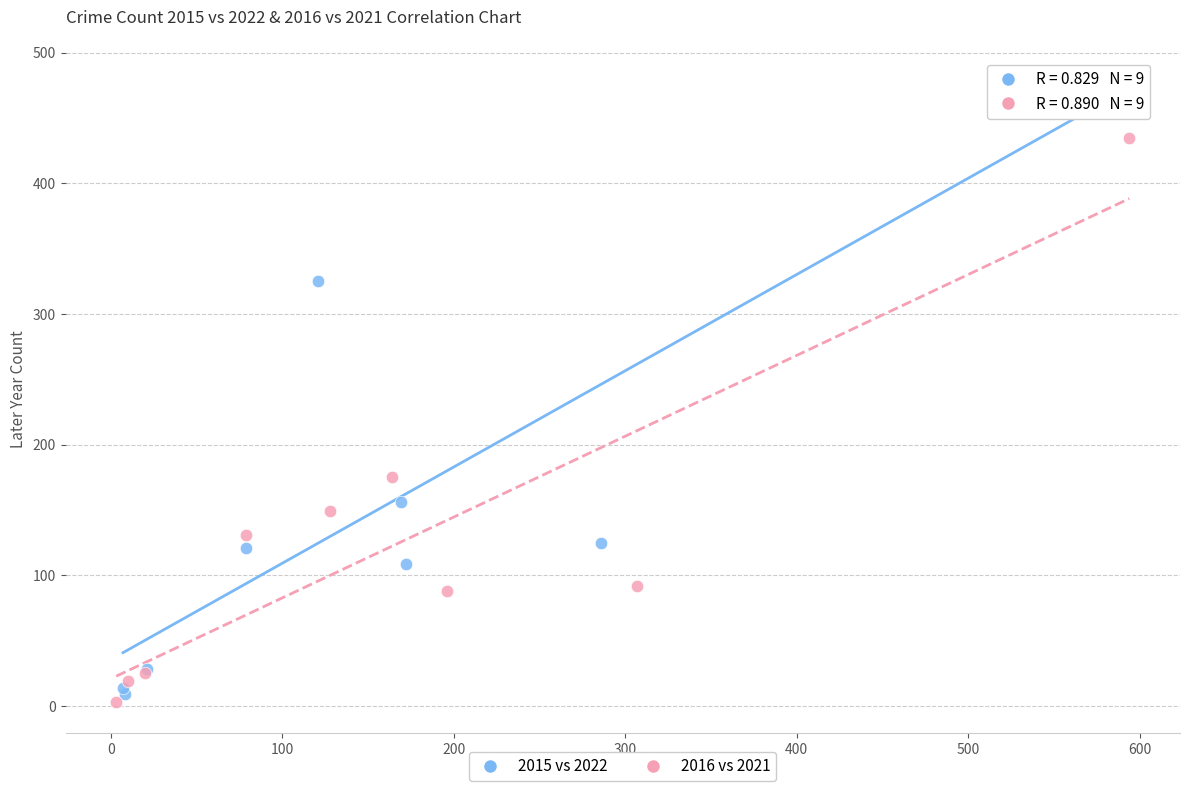

What are all the series names shown in the legend?

2015 vs 2022, 2016 vs 2021